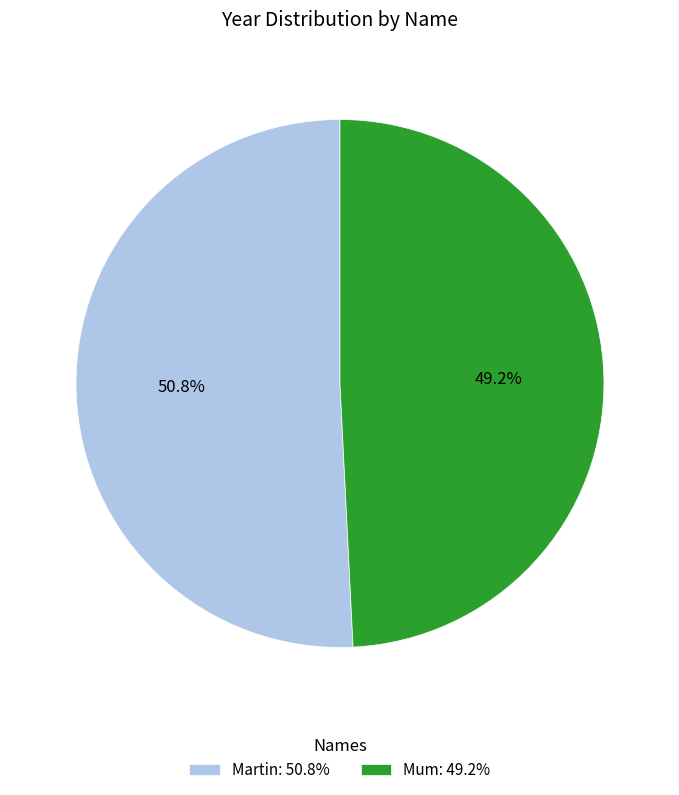

Which slice is the smallest?

Mum